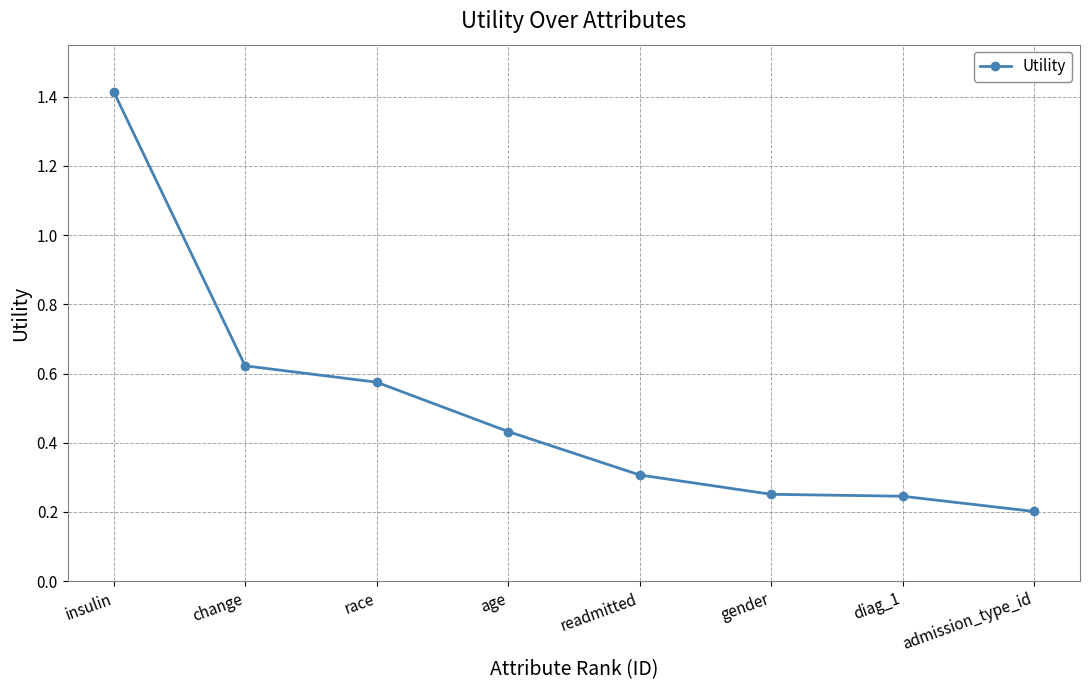

True or false: the data has more than 2 interior local peaks.

False